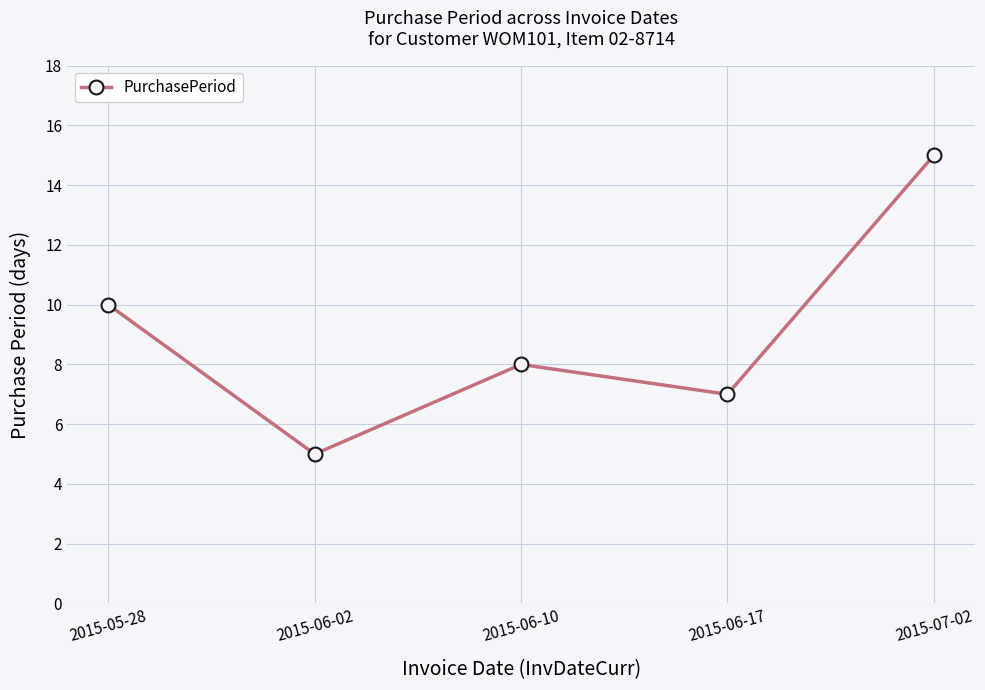

Count the values in the range 7 to 10.

3